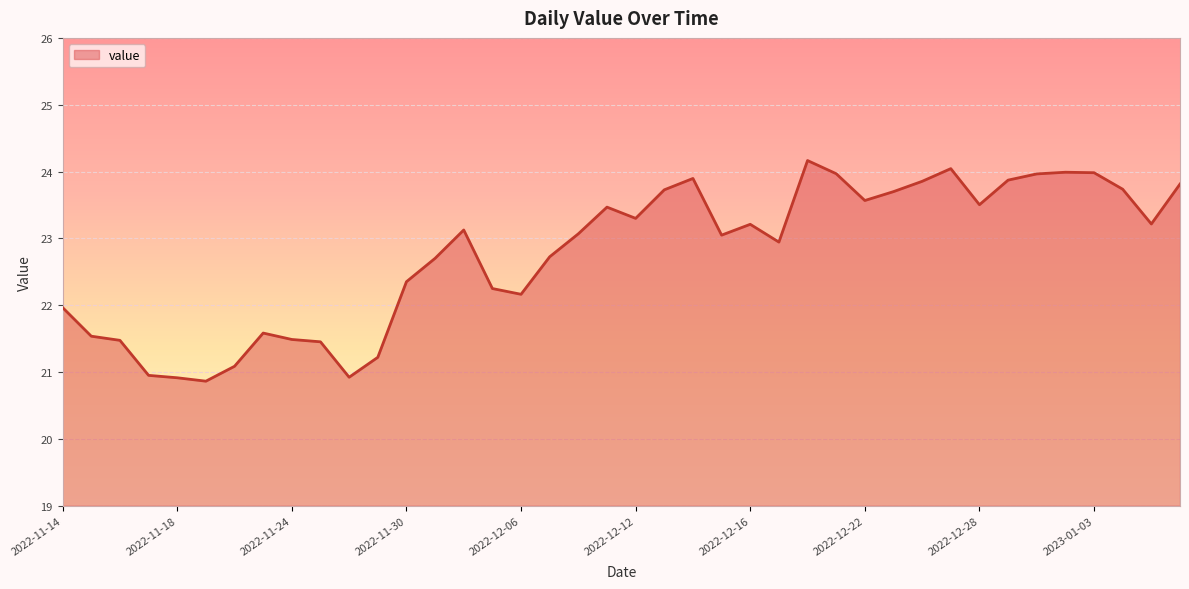

How many lines are shown in the chart?

1